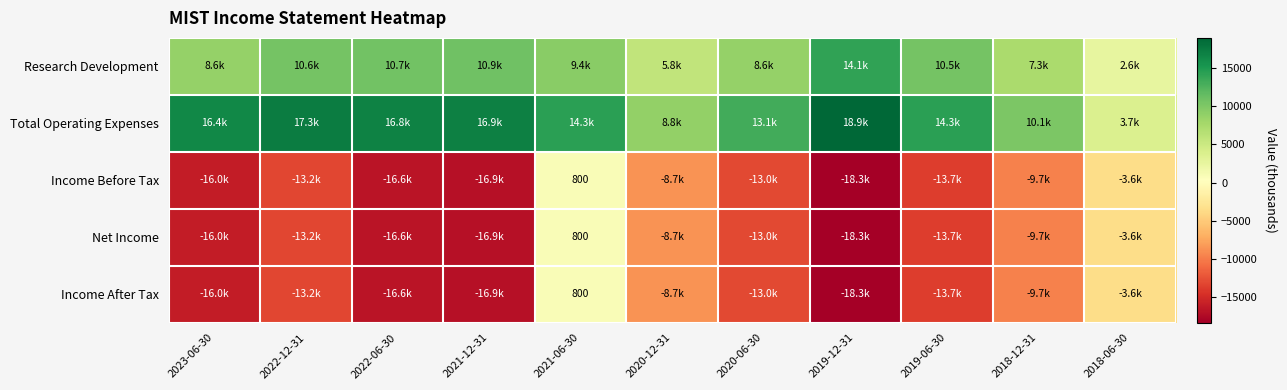

Read the Net Income value at 2020-12-31.

-8700